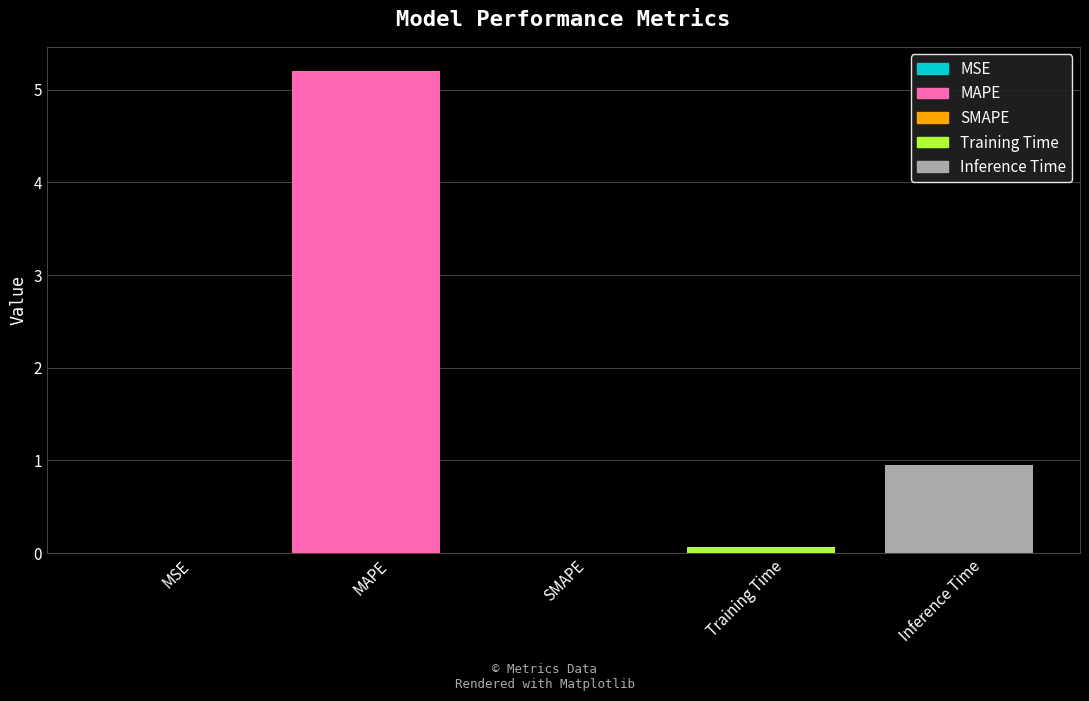

What is the sum of the values at SMAPE and Inference Time?

1.0